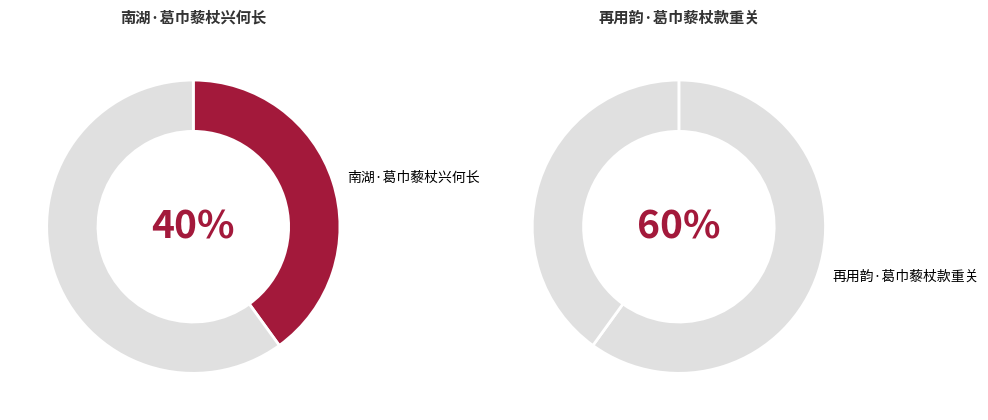

How many slices are in this pie chart?

2